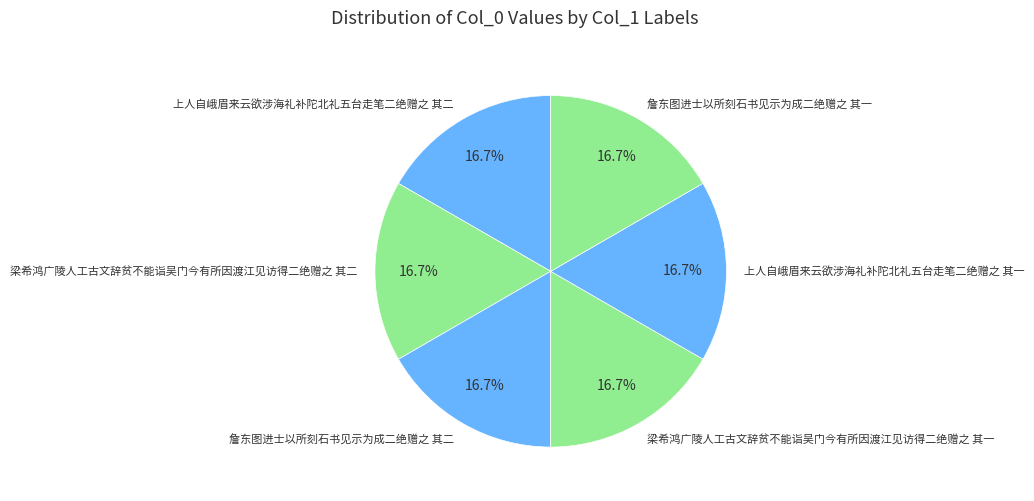

To the nearest percent, what portion does 梁希鸿广陵人工古文辞贫不能诣吴门今有所因渡江见访得二绝赠之 其二 represent?

17%